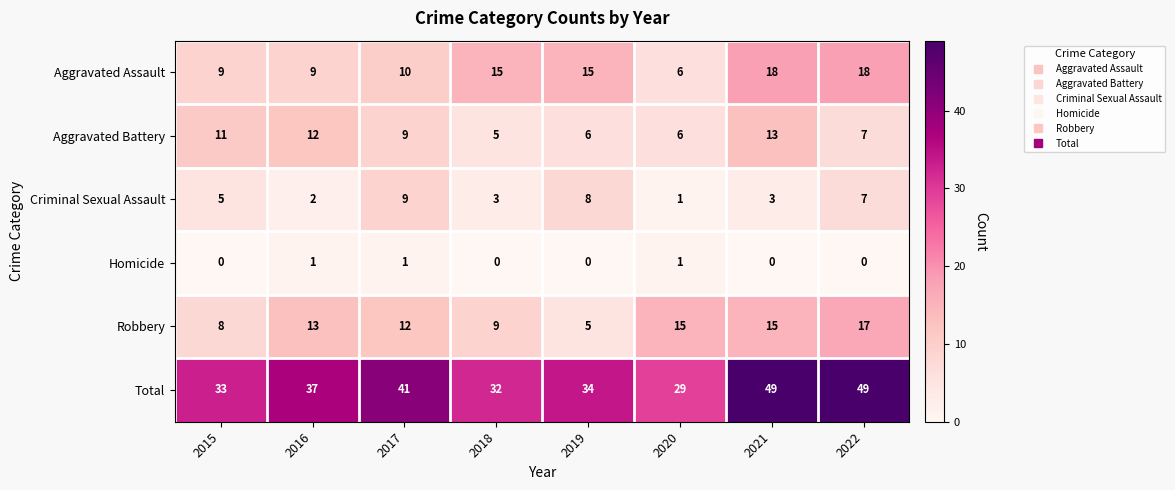

How many data points does each series have?

8